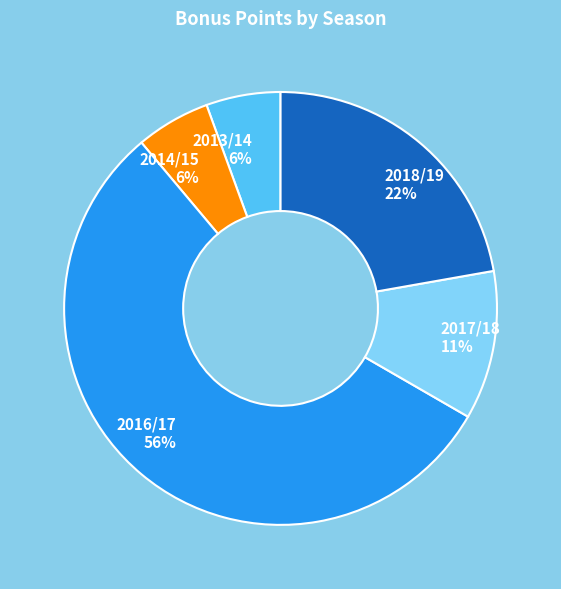

Between 2013/14 and 2018/19, which is larger?

2018/19